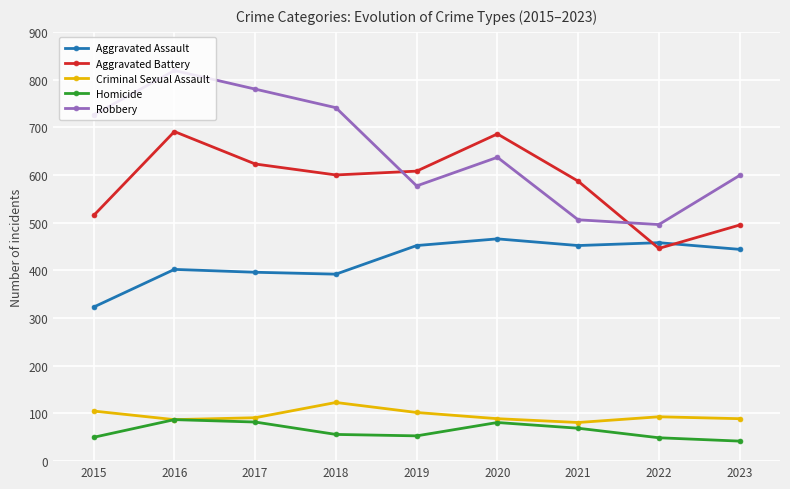

What is the difference between the maximum and minimum values in the Homicide series?

45